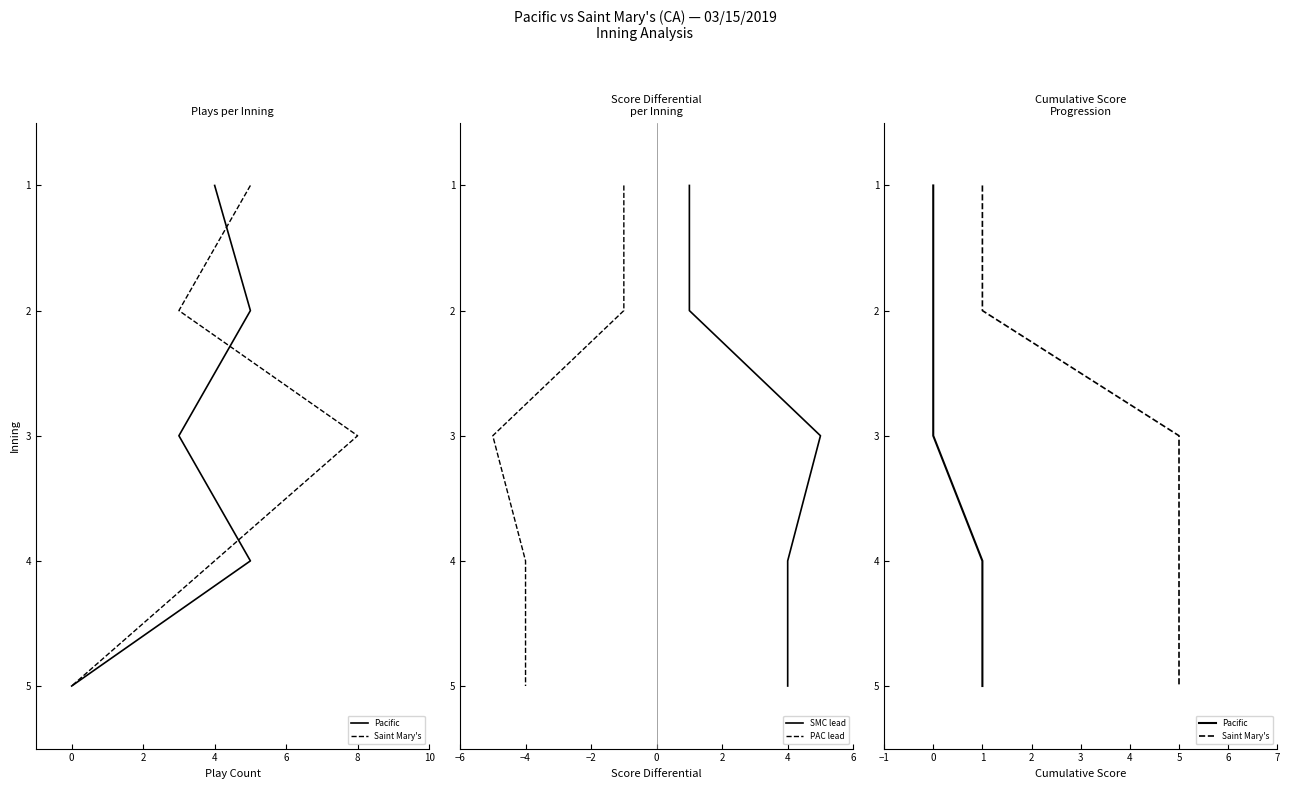

True or false: Saint Mary's and Pacific intersect in this chart.

False